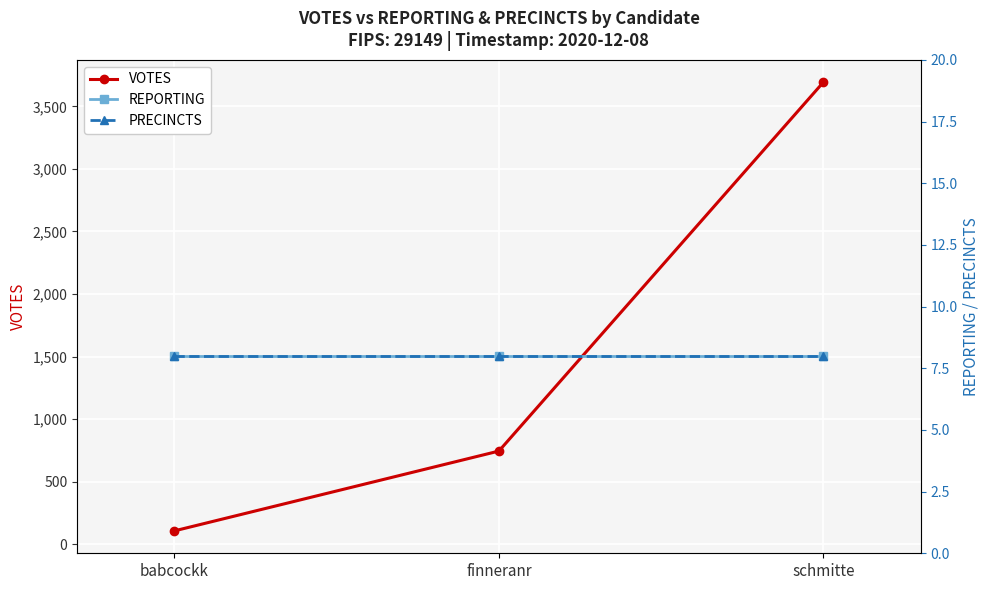

Reading left to right, extract all data points from this chart.

VOTES: babcockk=106	finneranr=744	schmitte=3693
REPORTING: babcockk=8	finneranr=8	schmitte=8
PRECINCTS: babcockk=8	finneranr=8	schmitte=8